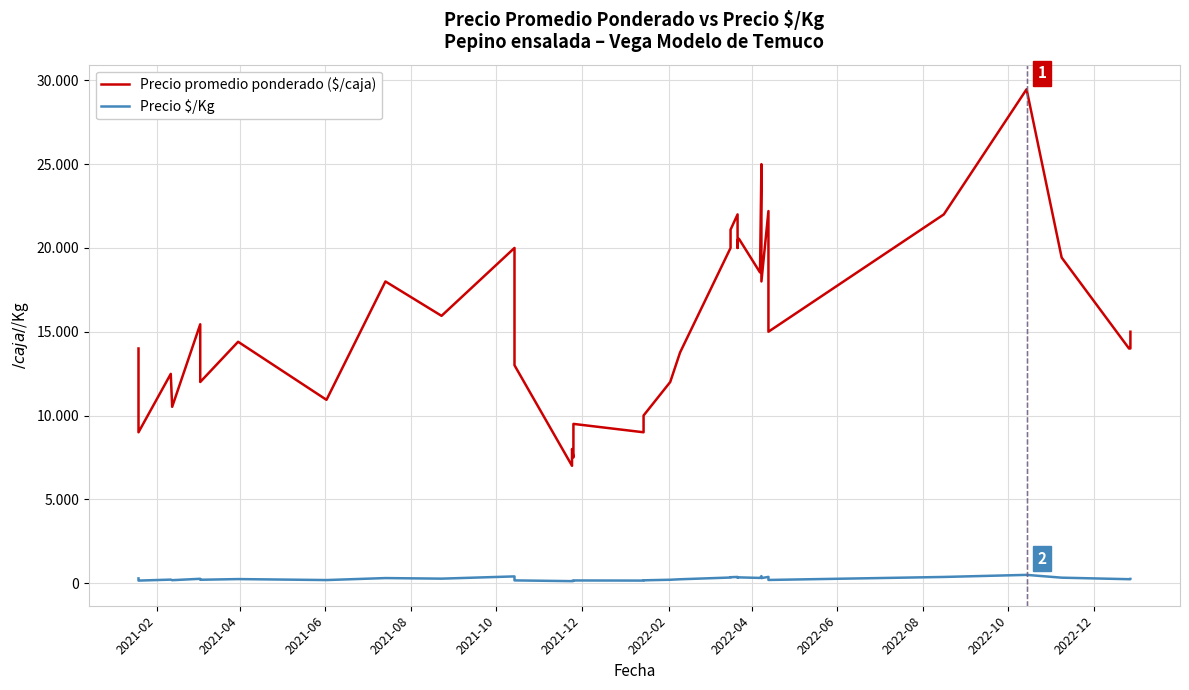

What is the minimum value for Precio promedio ponderado ($/caja)?

7000